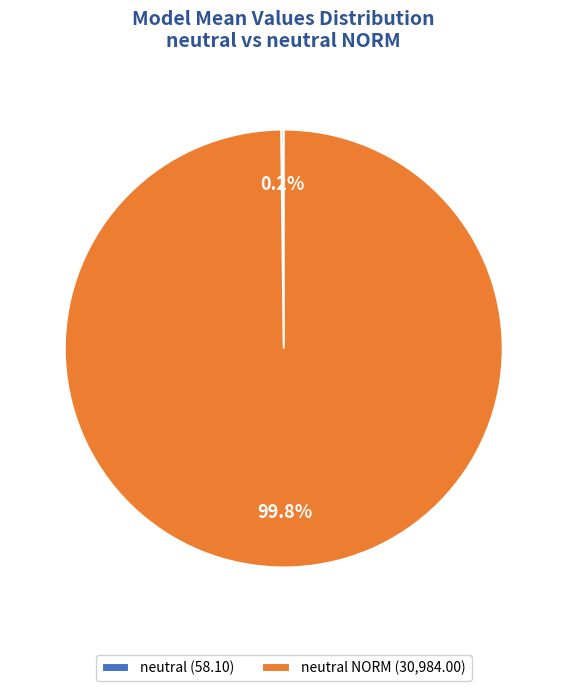

What is the majority slice?

neutral NORM (30,984.00)